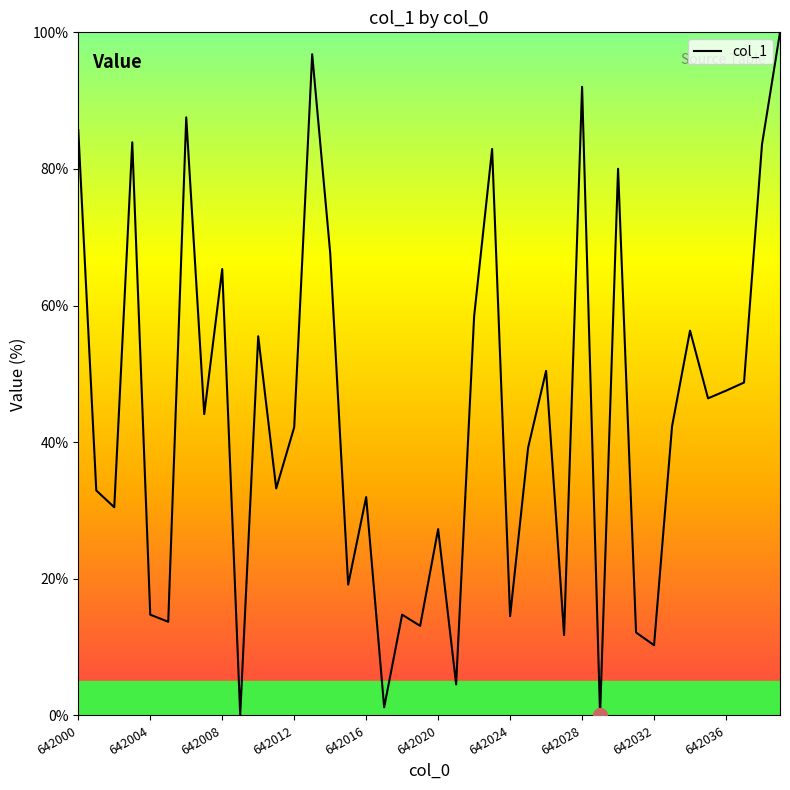

What is the difference between the maximum and minimum values?

100.0